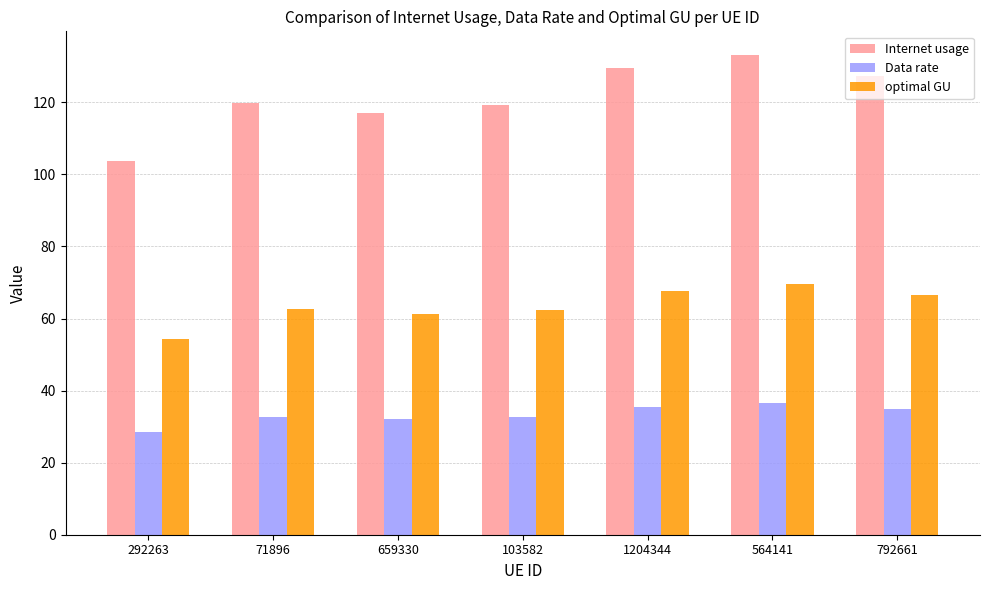

At which label does Internet usage first exceed 119?

71896